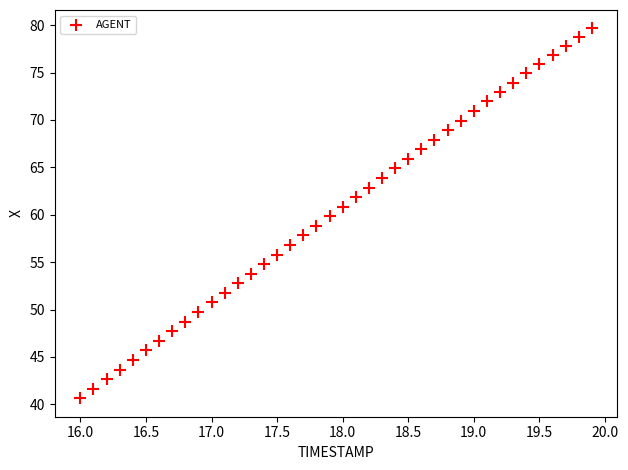

What is the range of Y values (max minus min)?

39.0